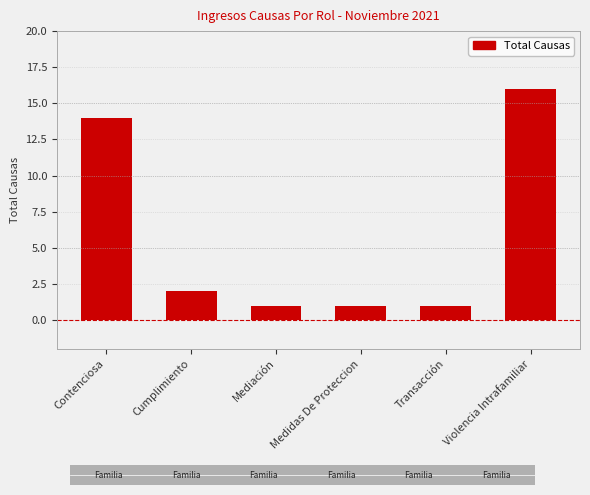

The chart shows a value of 2 at Mediación. True or false?

False